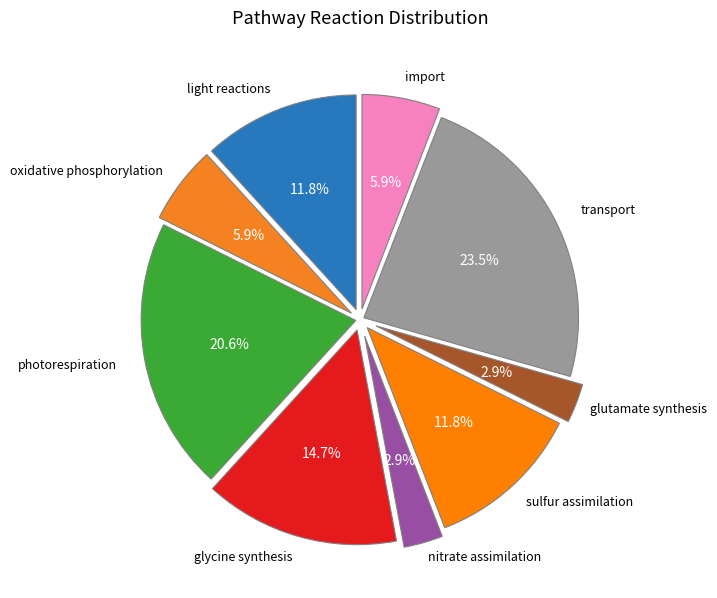

What is the largest slice in the pie chart?

transport